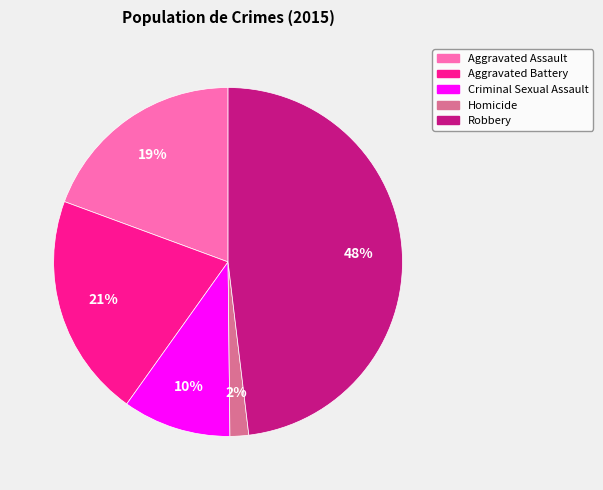

Is the sum of Homicide and Aggravated Battery greater than half?

No